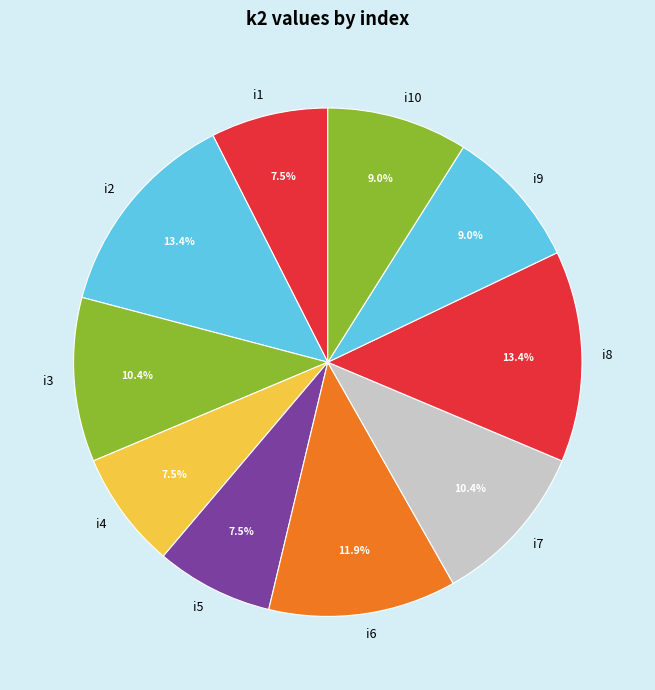

To the nearest percent, what percentage of the pie is i6?

12%